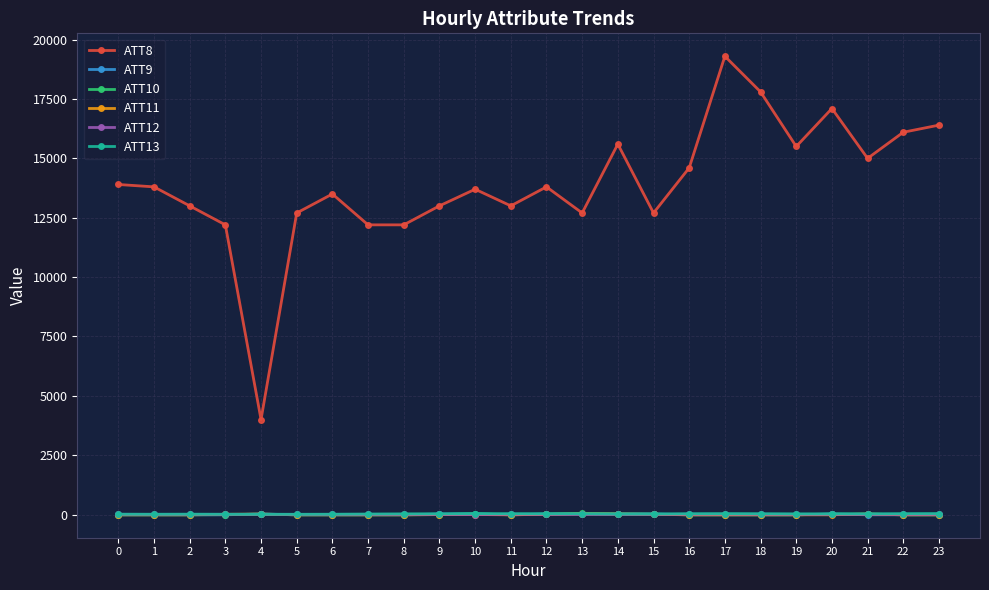

True or false: ATT11 has more than 2 points higher than both neighbors.

True